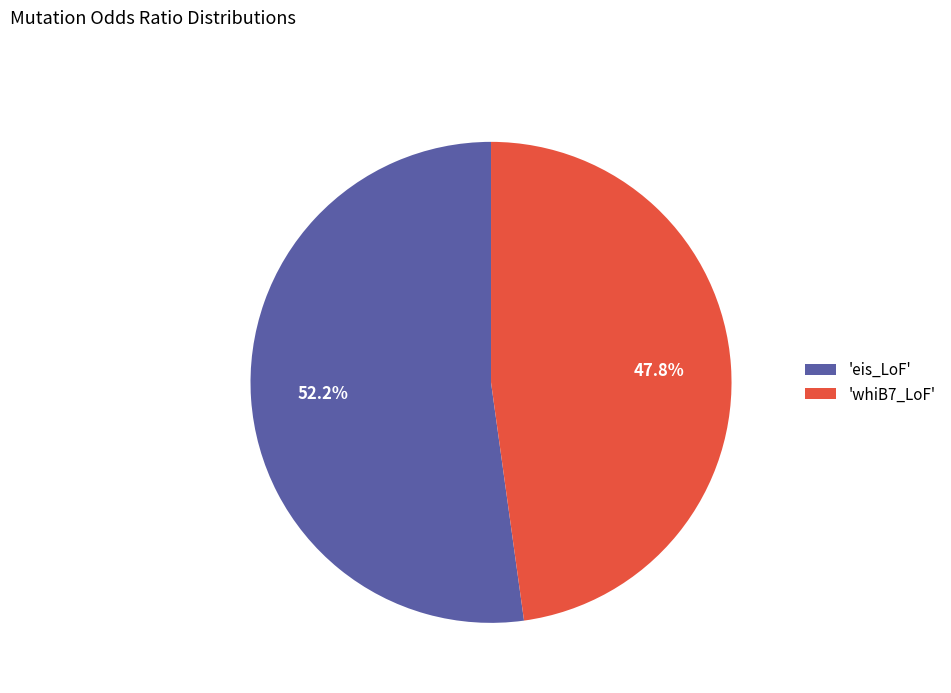

Which slice is the largest?

'eis_LoF'